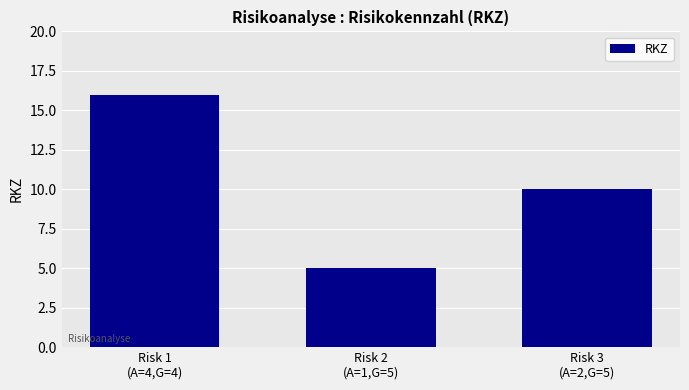

What is the difference between the maximum and minimum values?

11